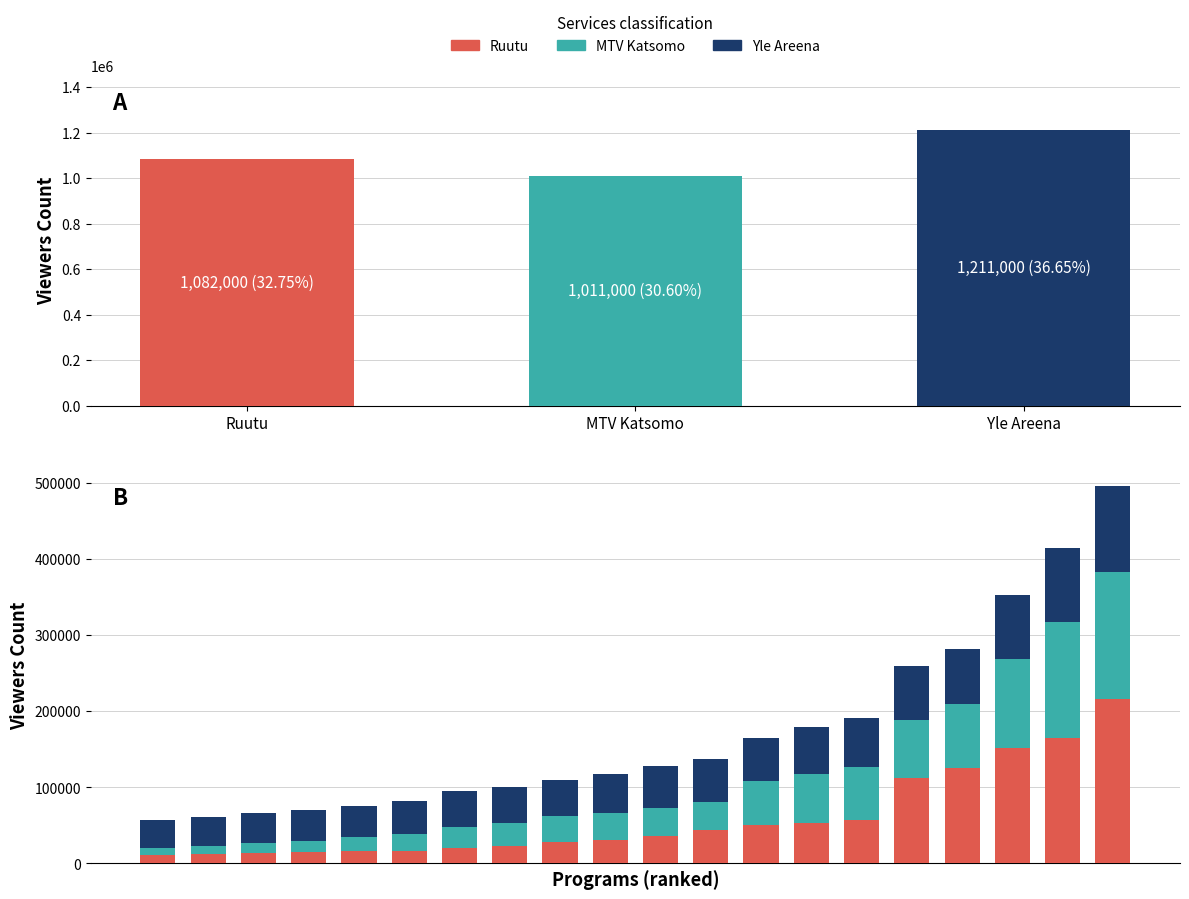

Where is Yle Areena nearest to the value 74500?

16